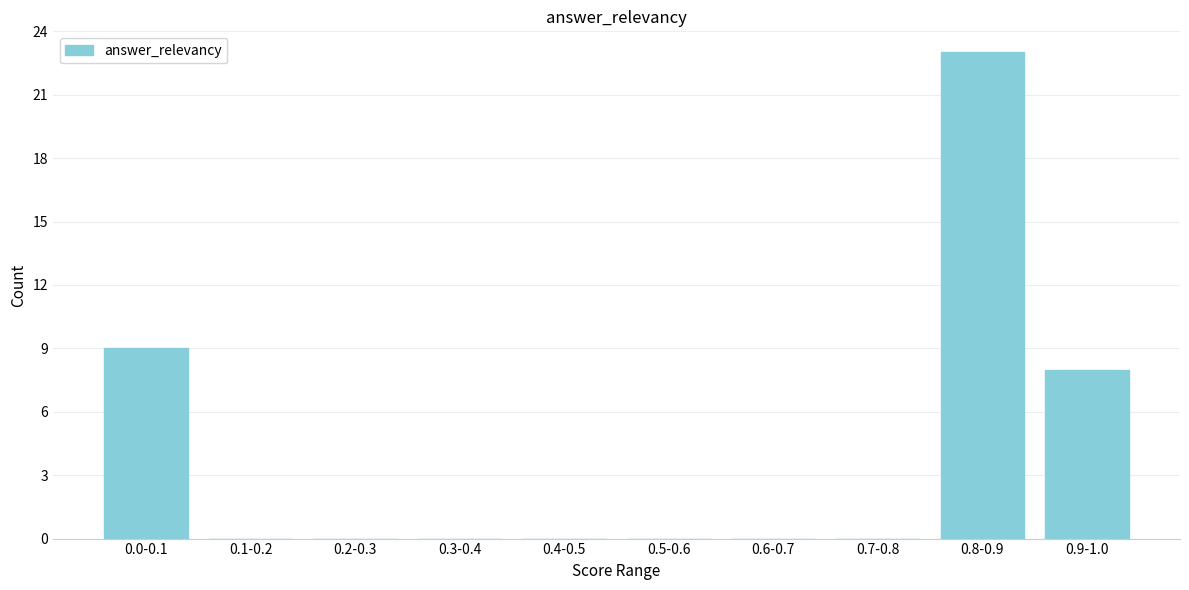

Reading left to right, list all the values displayed in this chart.

0.0-0.1=9	0.1-0.2=0	0.2-0.3=0	0.3-0.4=0	0.4-0.5=0	0.5-0.6=0	0.6-0.7=0	0.7-0.8=0	0.8-0.9=23	0.9-1.0=8